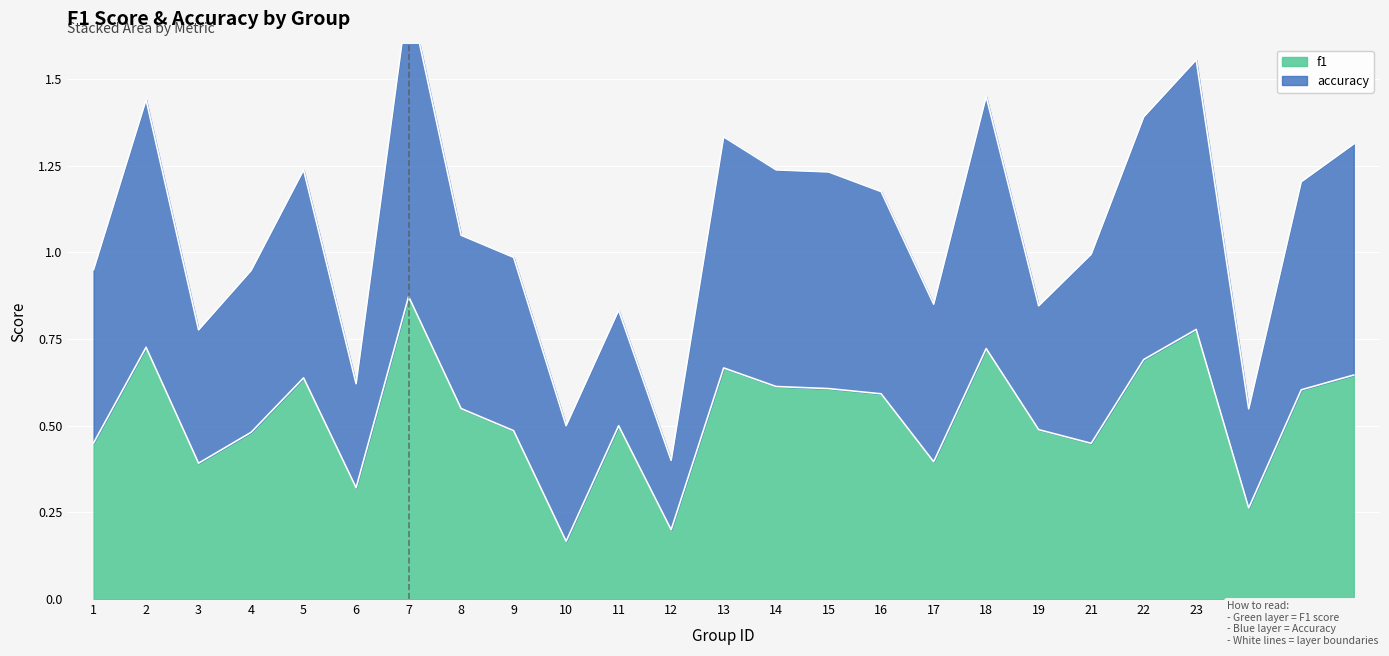

True or false: accuracy and f1 intersect in this chart.

False